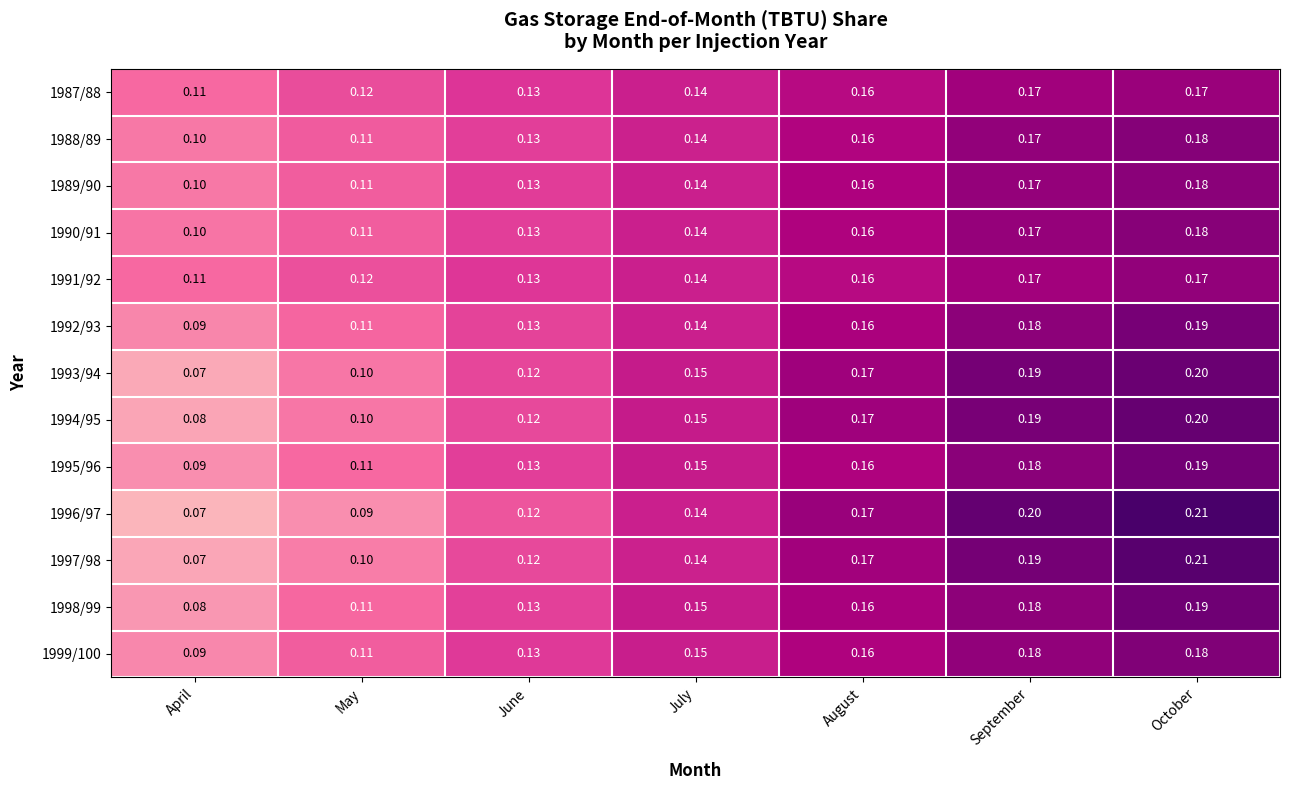

Where is 1988/89 nearest to the value 0?

April